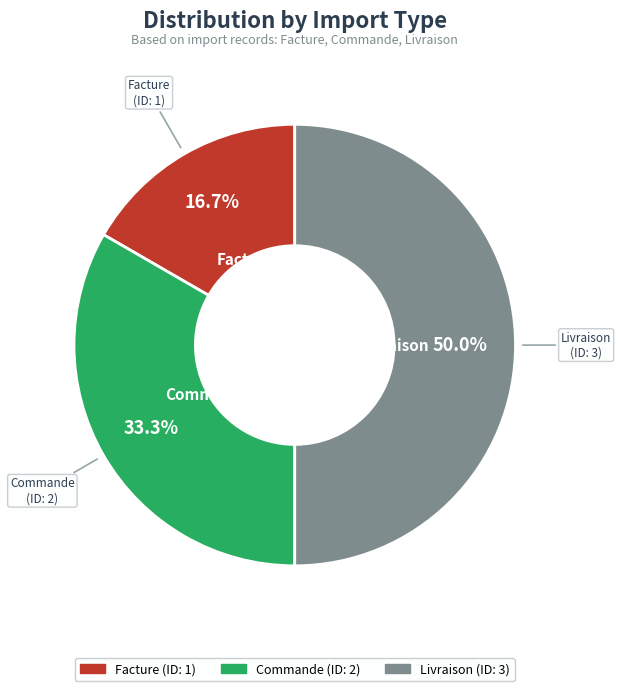

To the nearest percent, what is the difference between the largest and smallest slice percentages?

33%